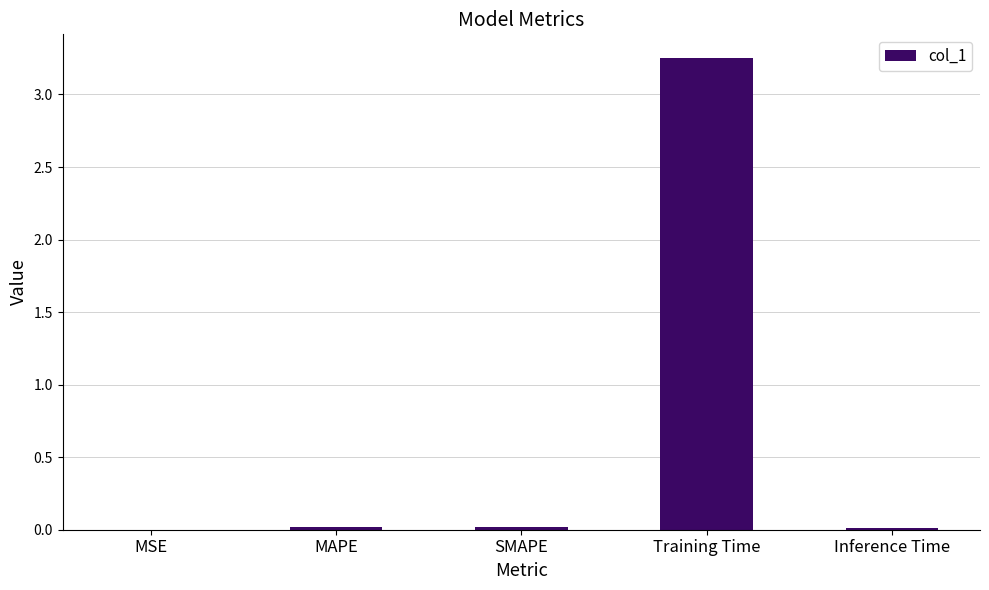

Are the bars grouped side by side (vs. stacked)?

No